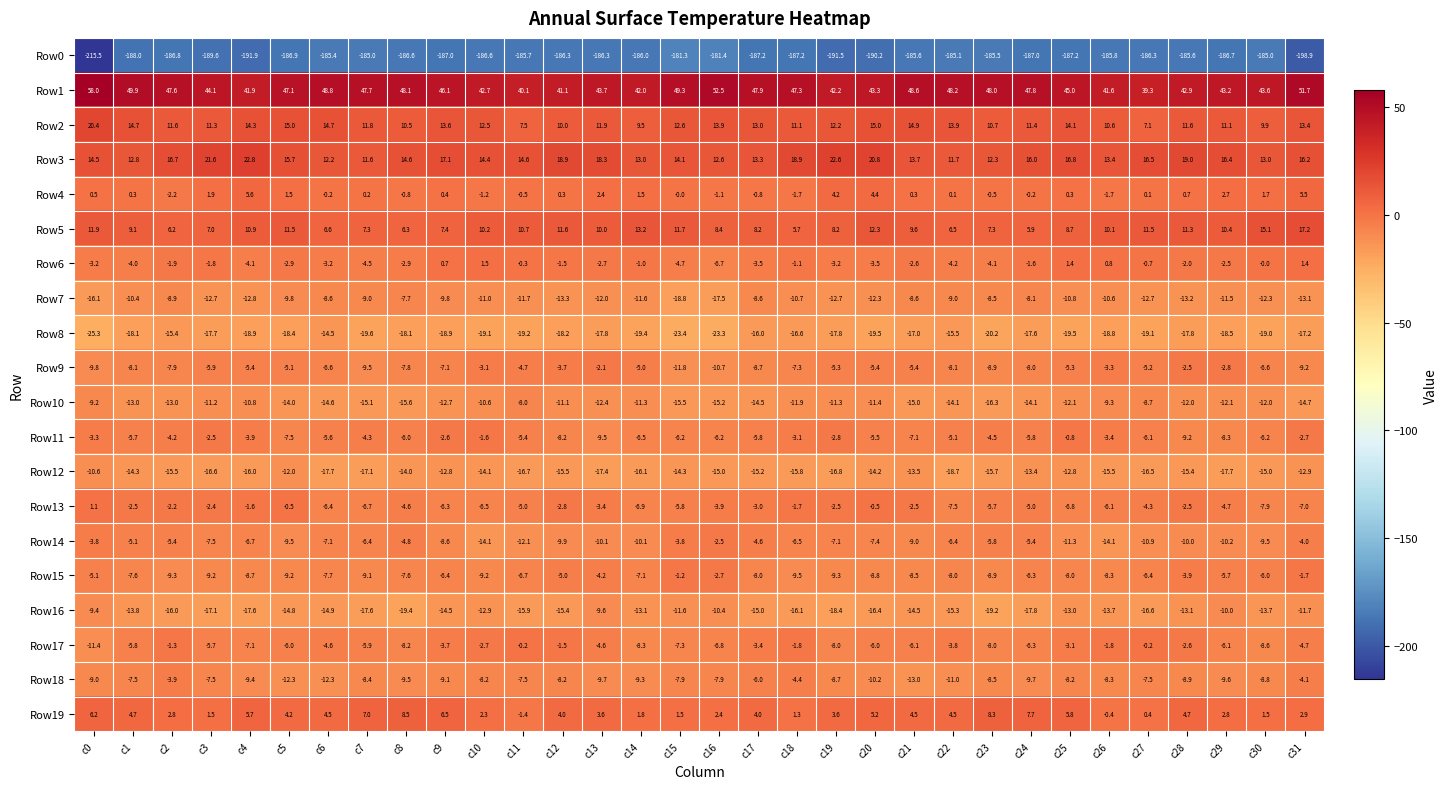

What is the total value across all series at c12?

-214.7